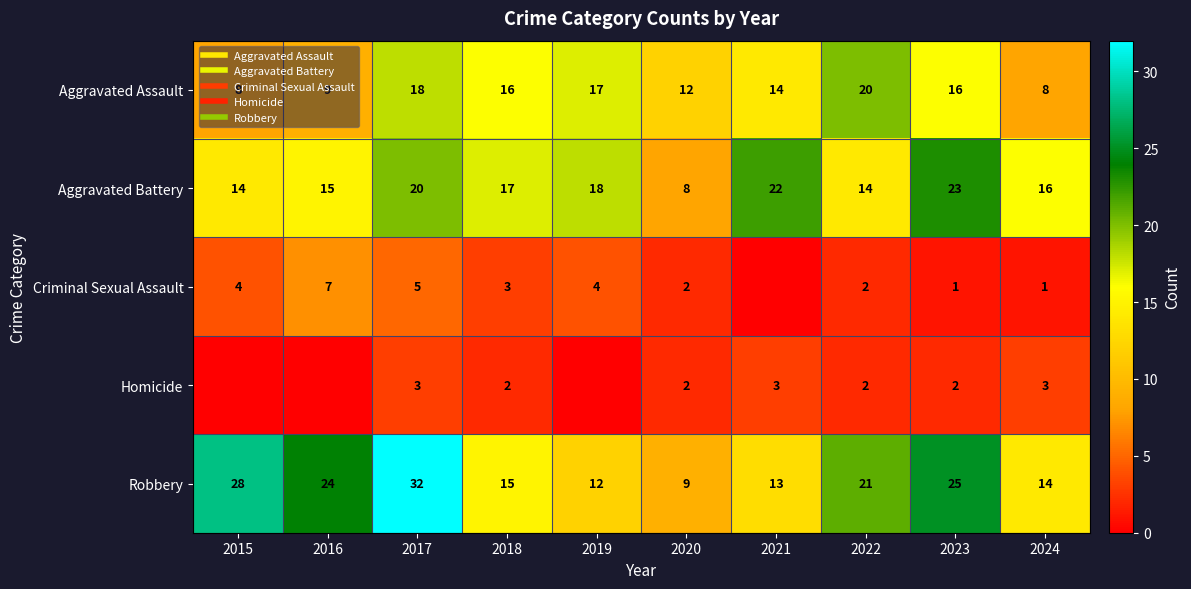

Count the number of categories in the chart.

10